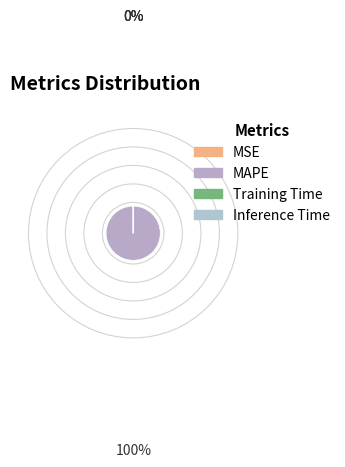

Is the sum of Inference Time and Training Time greater than half?

No